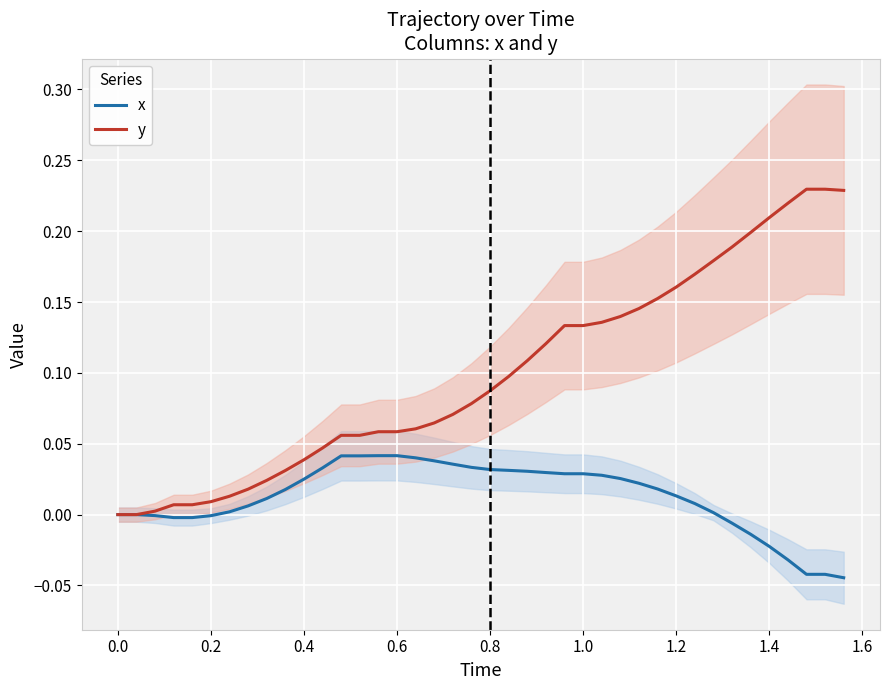

True or false: x and y intersect in this chart.

False